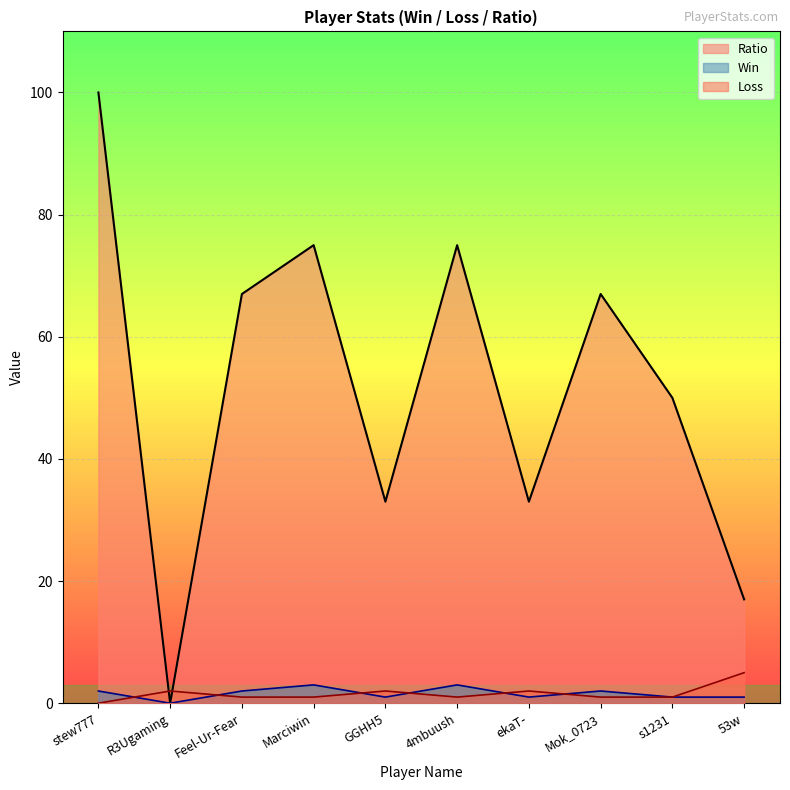

At ekaT-, list the series in order from largest to smallest.

Ratio, Loss, Win